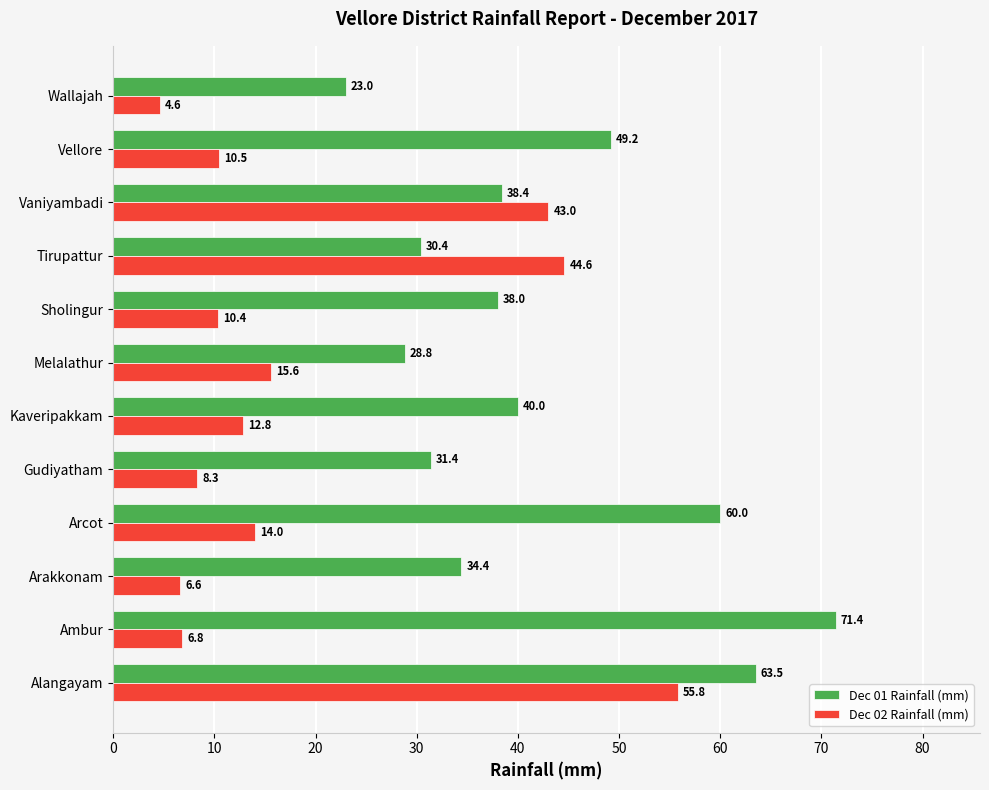

What is the smallest value displayed?

4.6